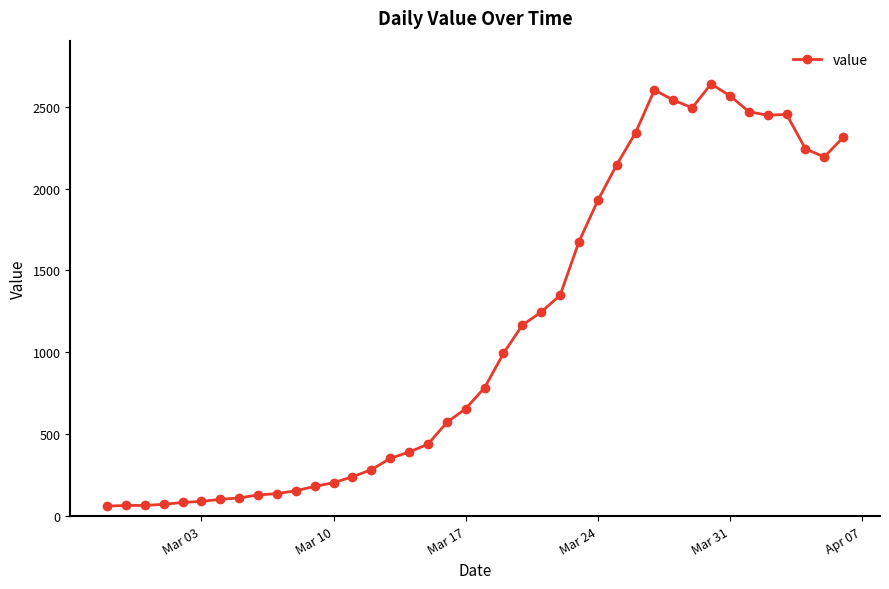

True or false: there are more than 1 points higher than both neighbors.

True